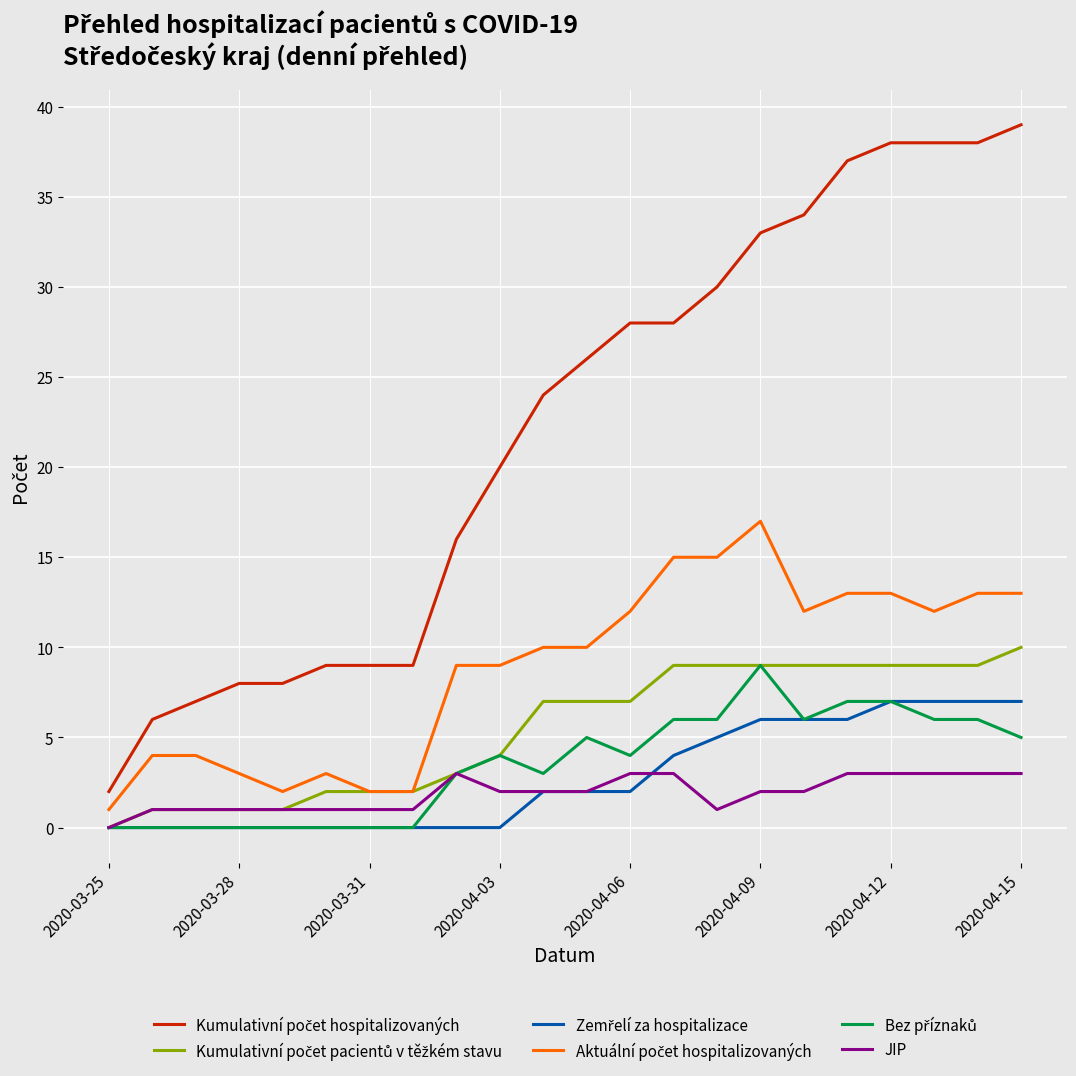

What is the maximum value shown in the chart?

39